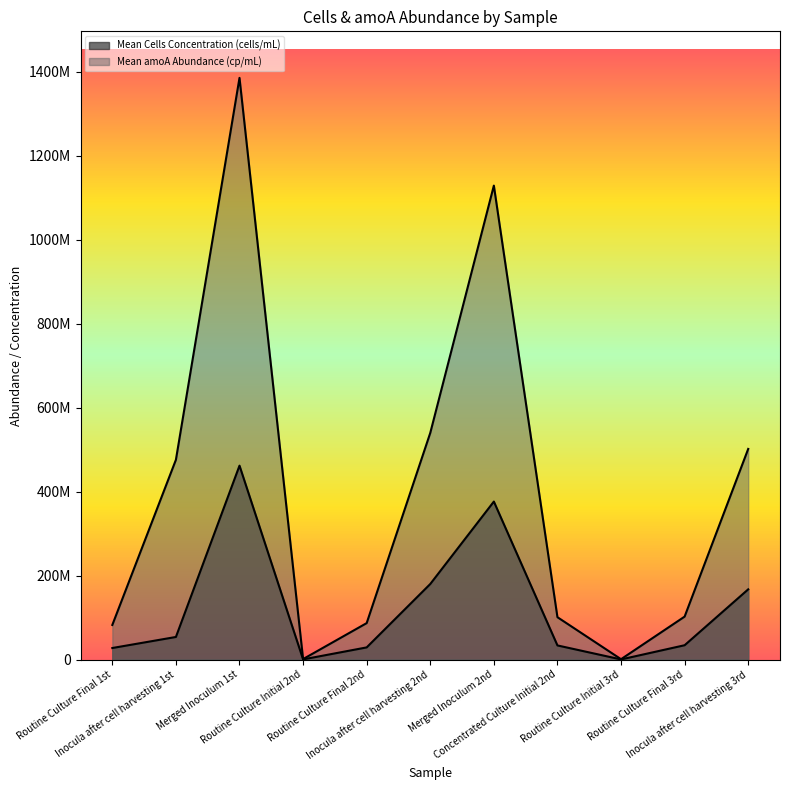

What is the difference between the second highest and minimum values in the Mean amoA Abundance (cp/mL) series?

1127682916.7